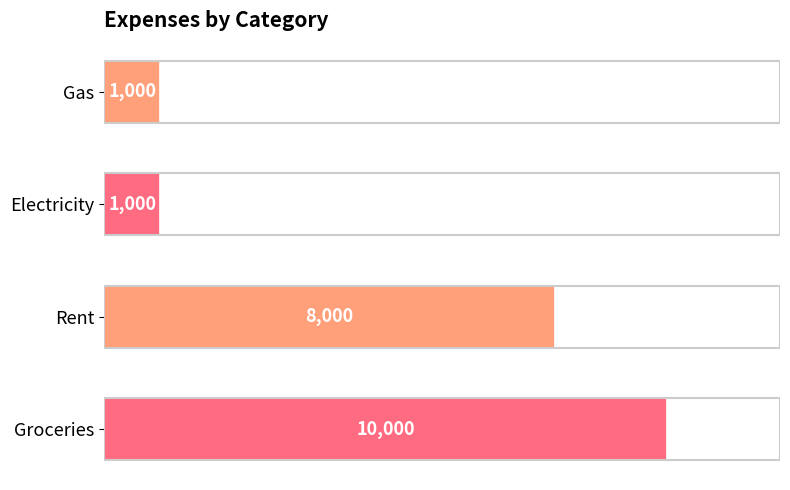

What is the approximate value at Rent, to the nearest 10?

8000